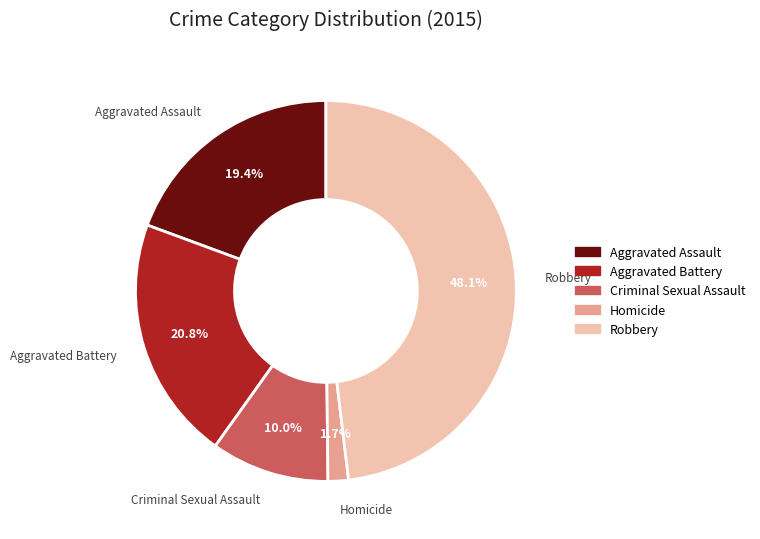

To the nearest percent, what is the average slice percentage?

20%